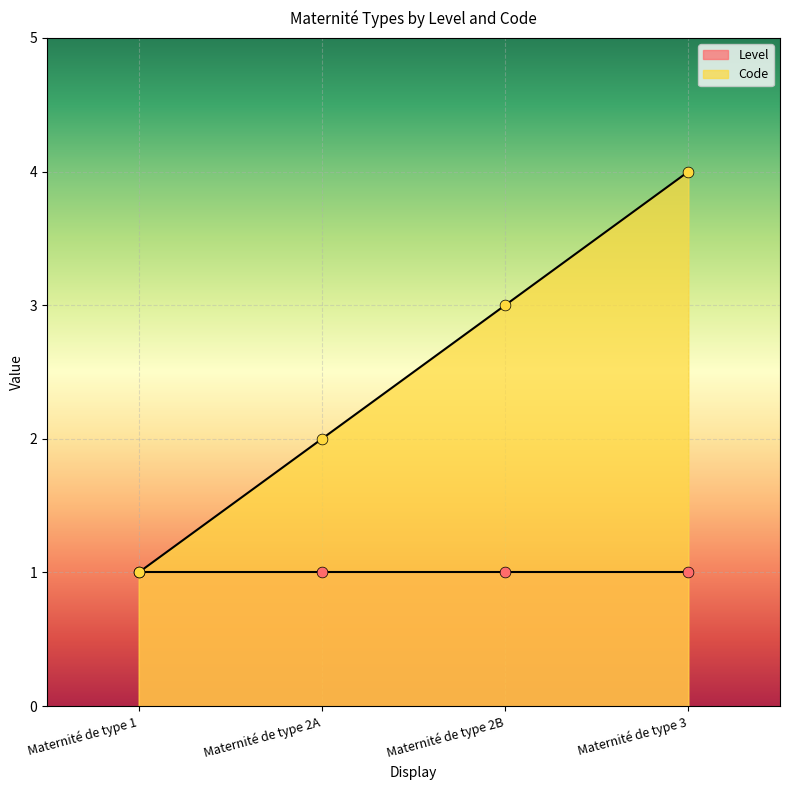

Between Maternité de type 2B and Maternité de type 1, which is larger?

Maternité de type 2B